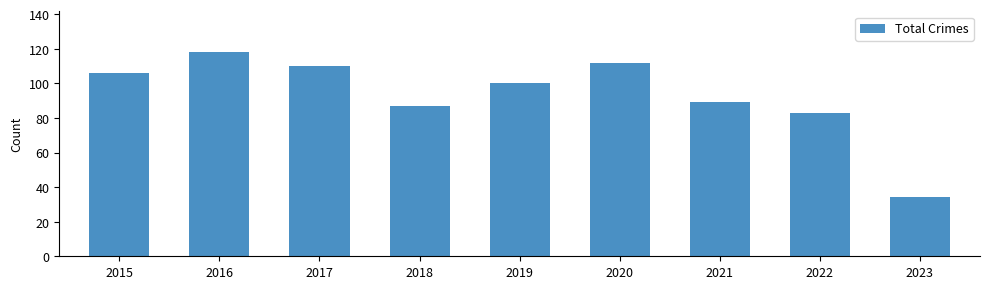

Between 2021 and 2020, which is larger?

2020